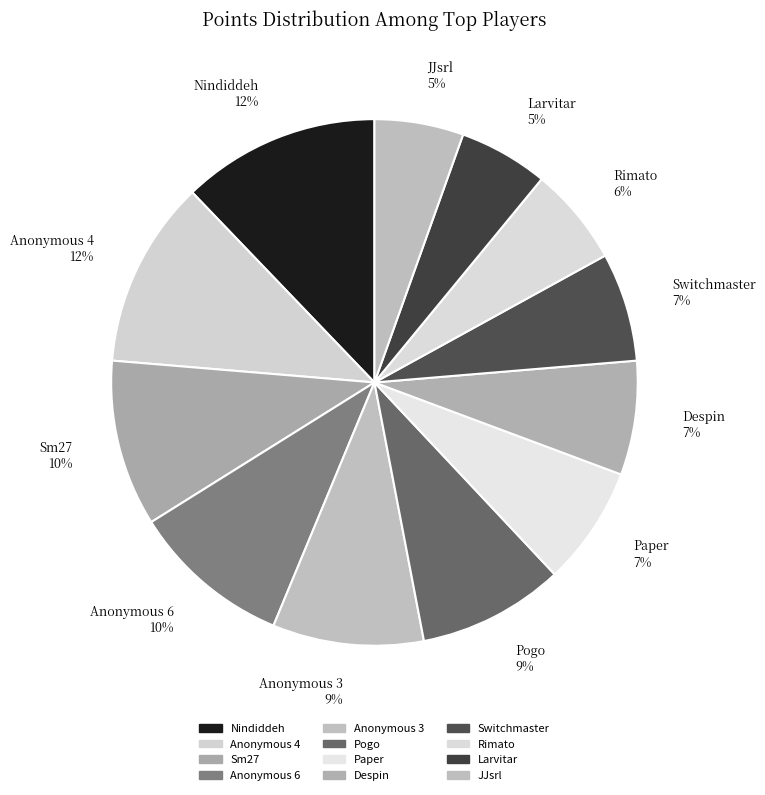

Between JJsrl 5% and Anonymous 4 12%, which is larger?

Anonymous 4 12%